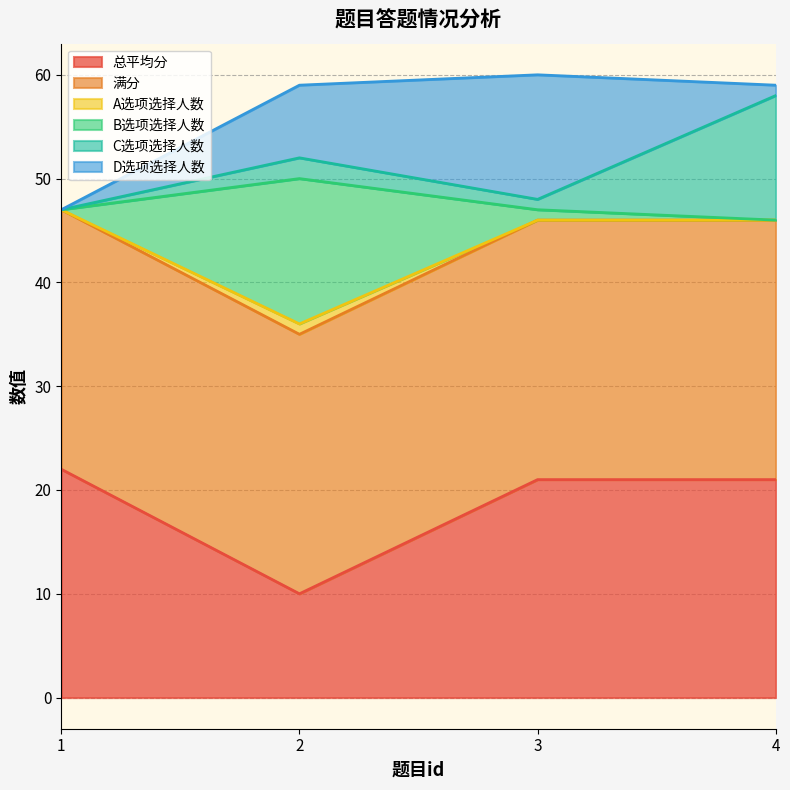

Where is A选项选择人数 nearest to the value 41?

3